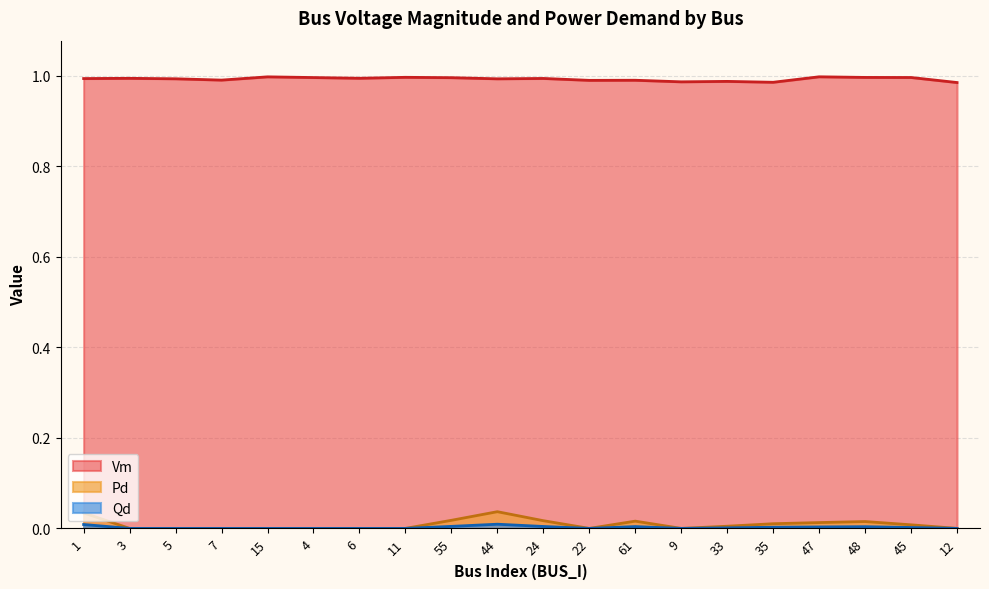

At which category does Pd reach its first local peak?

44